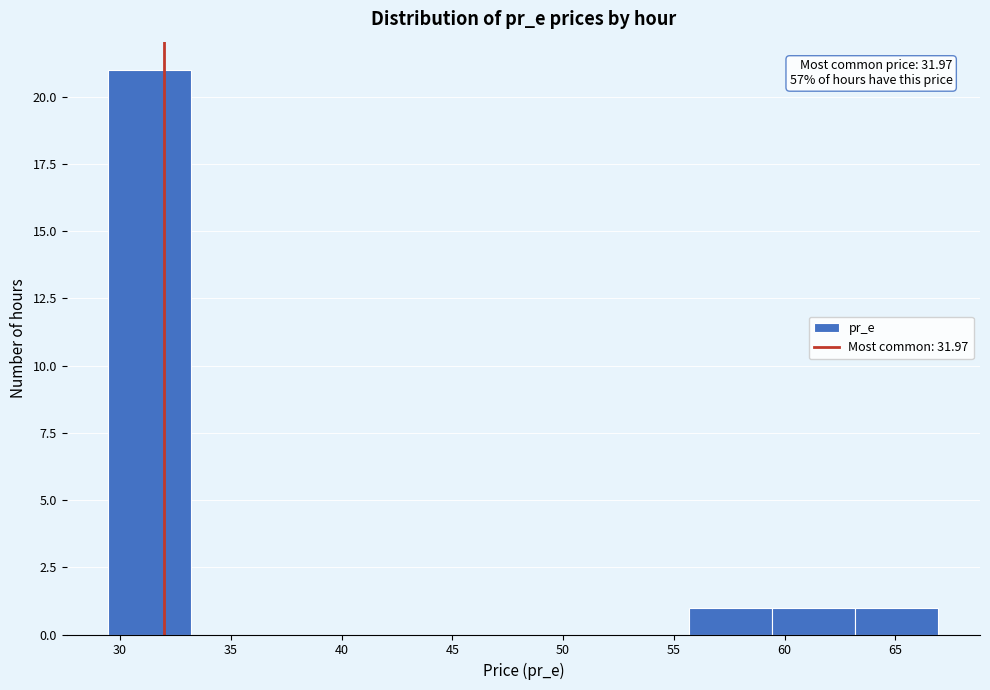

Which range on the x-axis has the tallest bar?

29.5 to 33.0